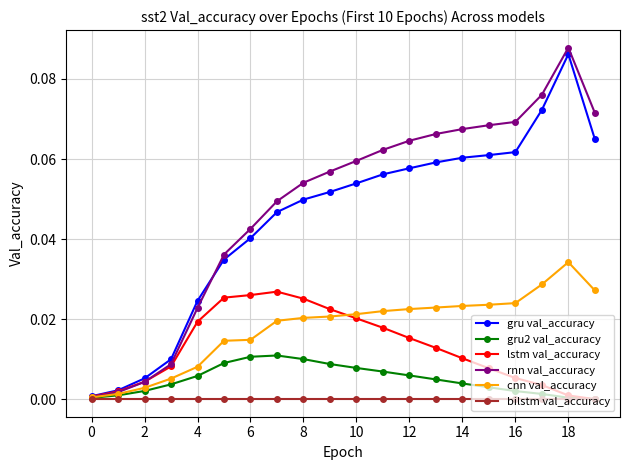

Which series has the widest spread of values?

rnn val_accuracy